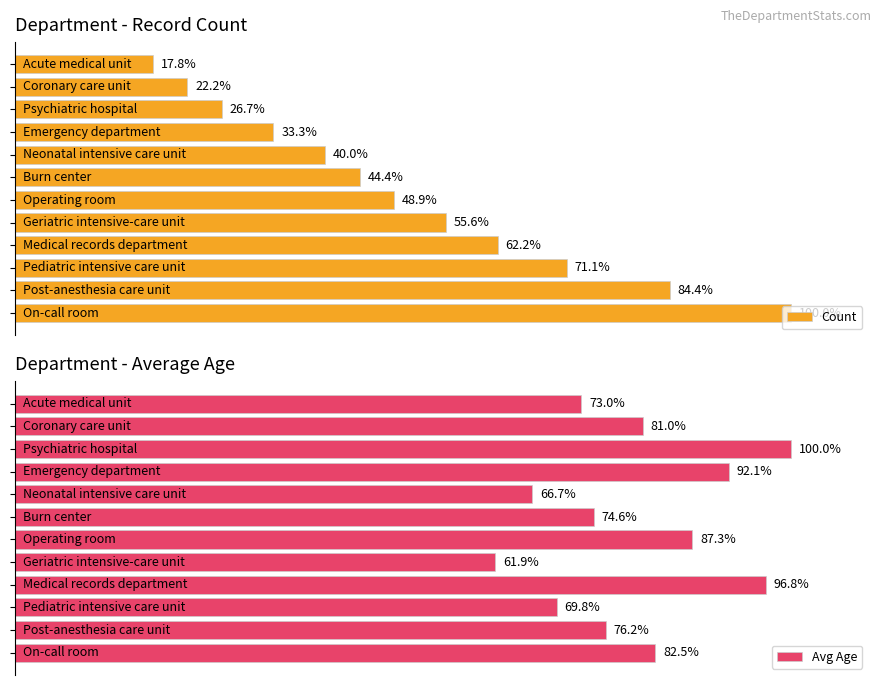

Which series has the largest total across all categories?

Avg Age